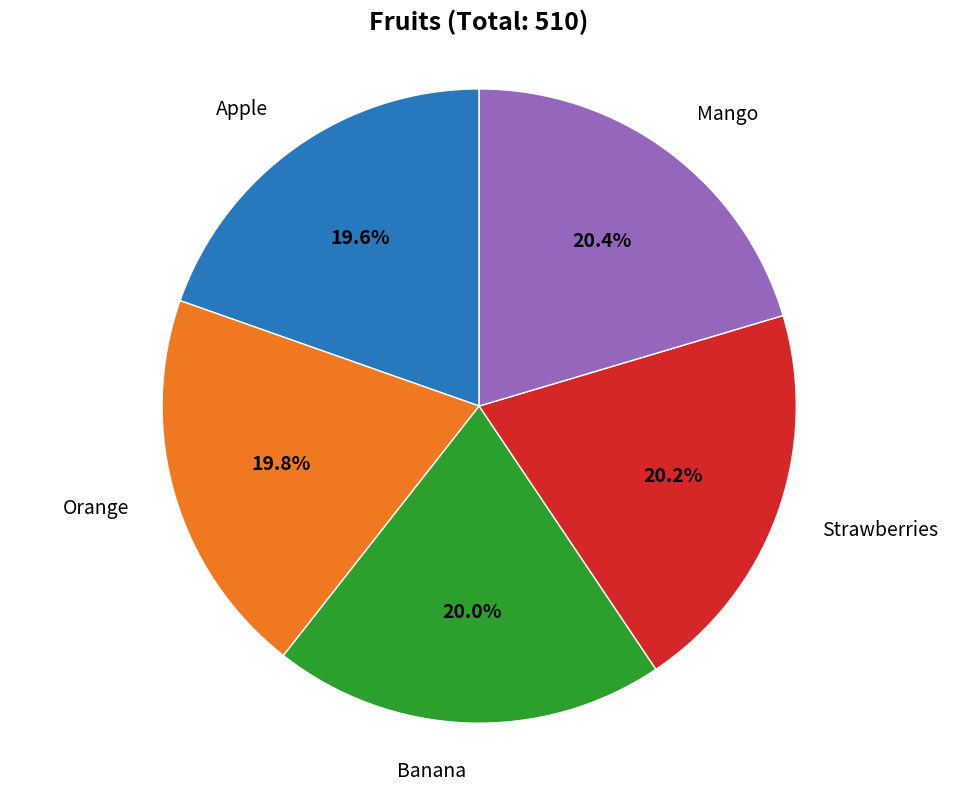

Does any single category account for the majority?

No